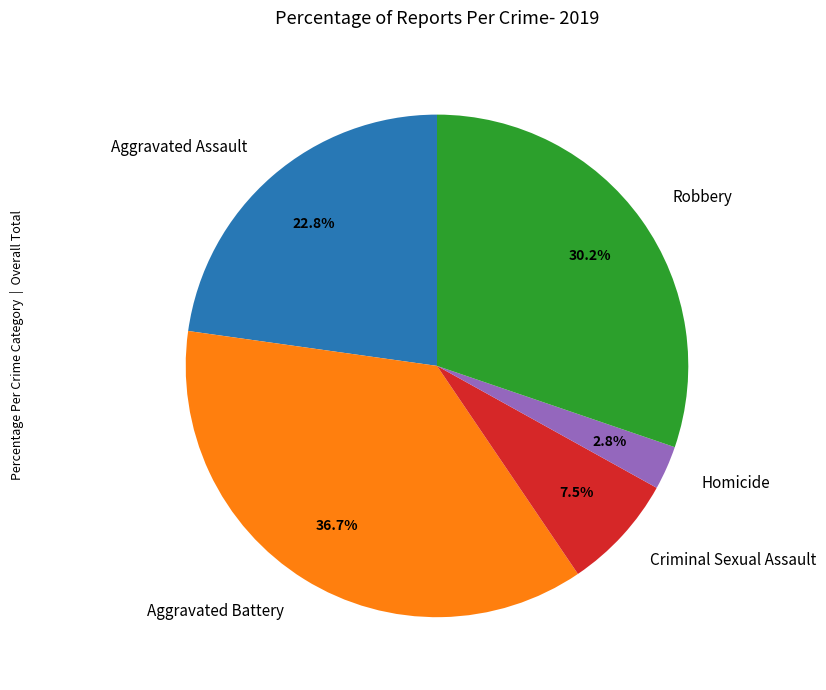

Rank the categories by value from highest to lowest.

Aggravated Battery, Robbery, Aggravated Assault, Criminal Sexual Assault, Homicide